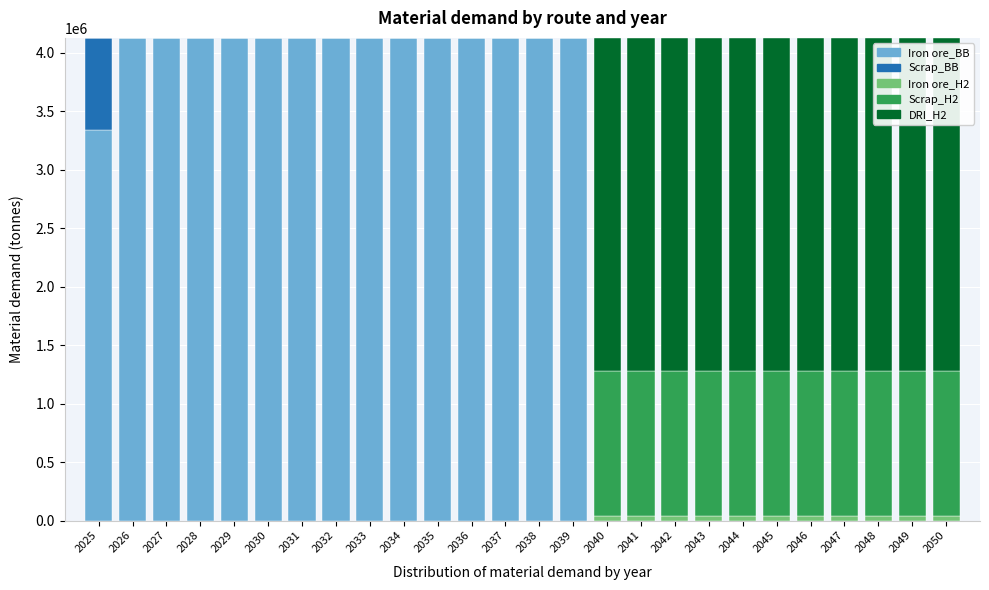

What is the maximum value for Iron ore_BB?

4127000